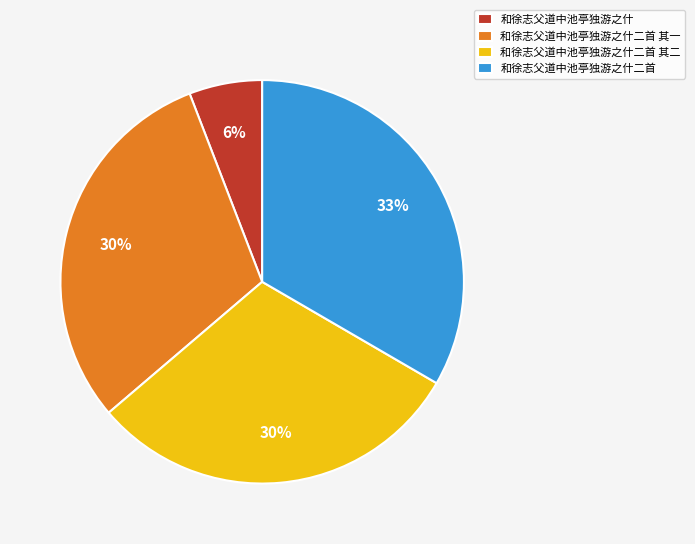

To the nearest percent, what is the combined percentage of 和徐志父道中池亭独游之什二首 其一 and 和徐志父道中池亭独游之什?

36%